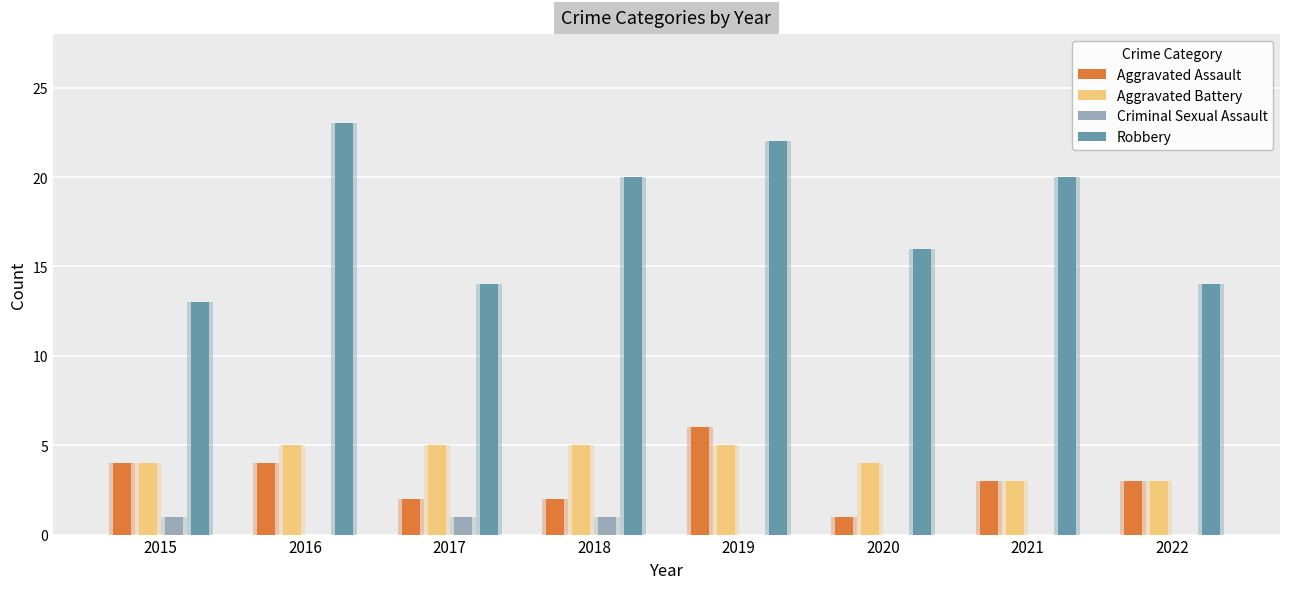

At how many categories does at least one series exceed 8?

8